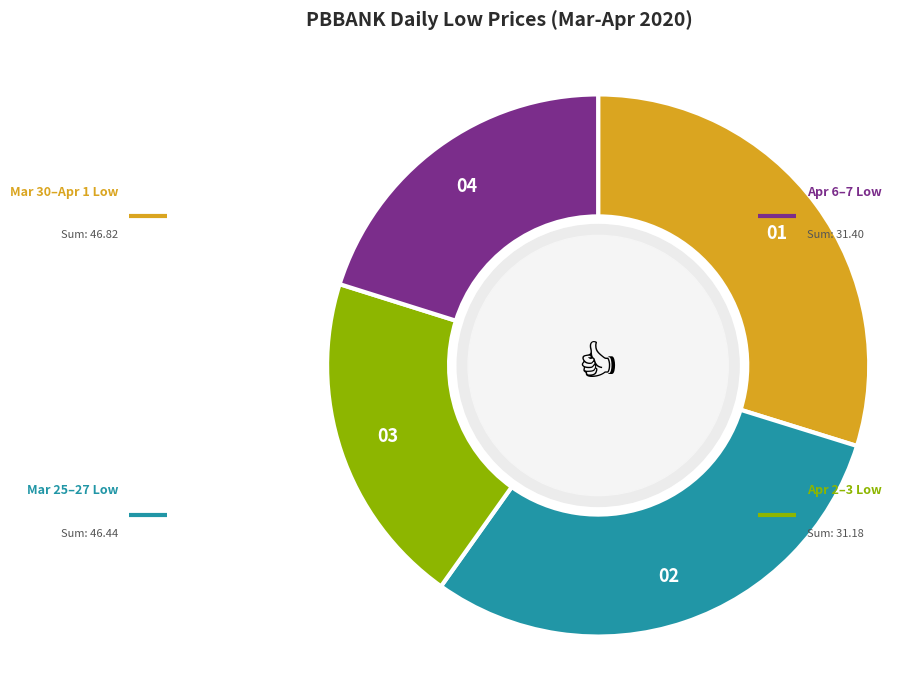

Is there any slice that represents more than half of the pie?

No